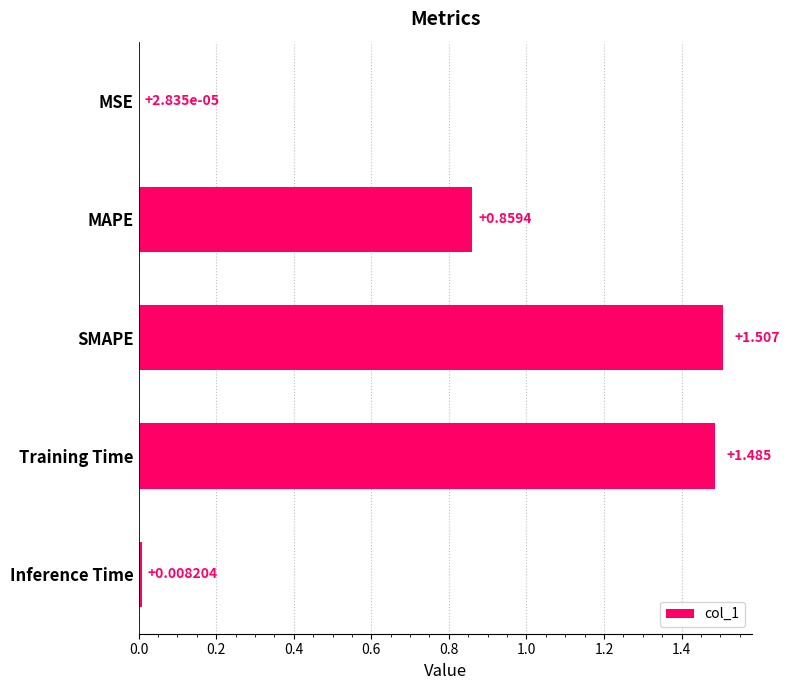

Are the bars horizontal?

Yes